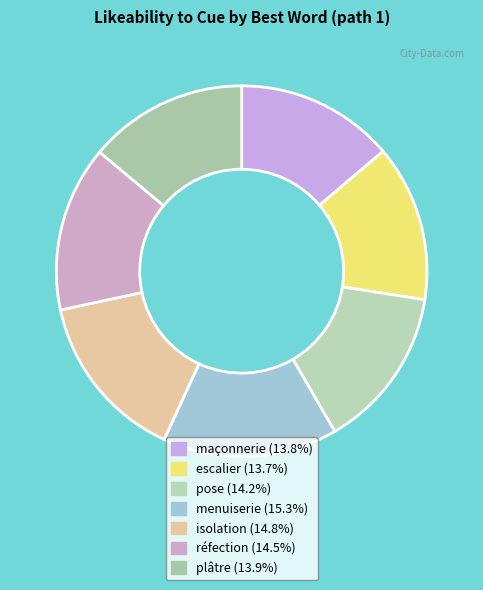

To the nearest percent, what percentage of the pie is pose?

14%